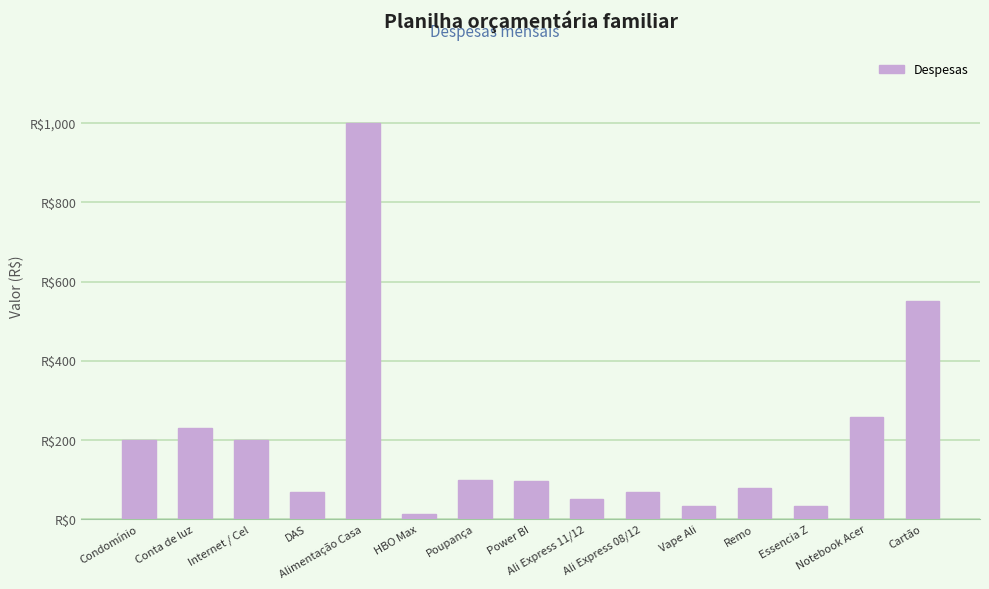

Rank the categories by value from highest to lowest.

Alimentação Casa, Cartão, Notebook Acer, Conta de luz, Condomínio, Internet / Cel, Poupança, Power BI, Remo, DAS, Ali Express 08/12, Ali Express 11/12, Vape Ali, Essencia Z, HBO Max